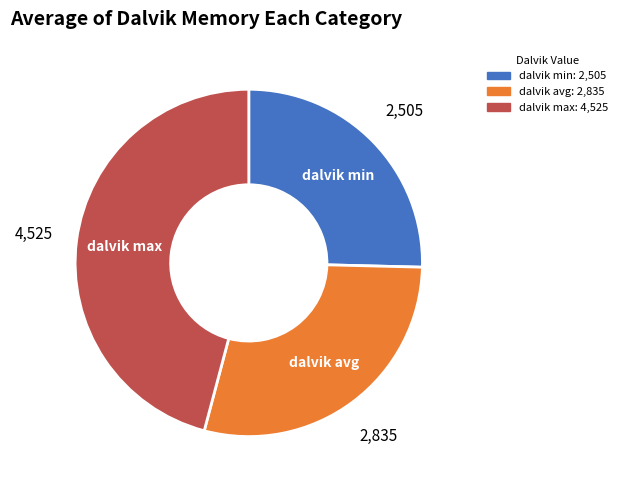

True or false: dalvik avg accounts for 36% of the total.

False